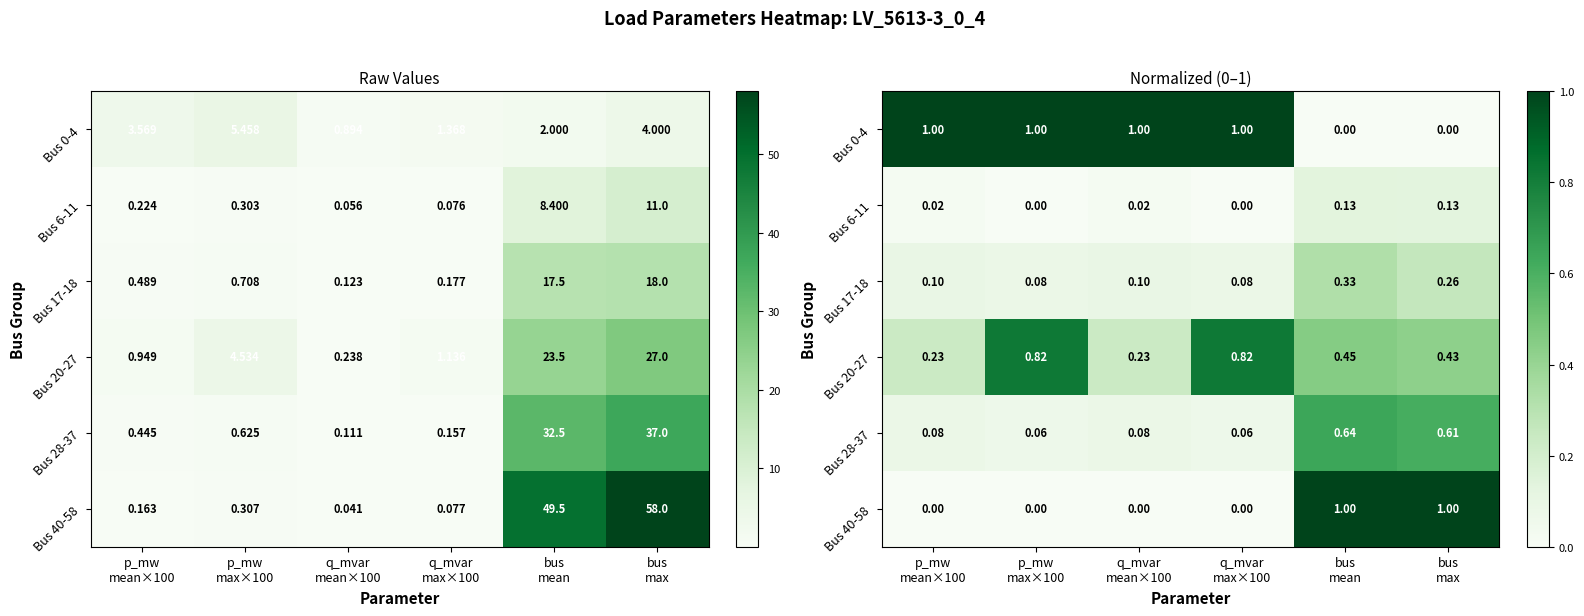

What is the maximum value for Bus 28-37?

0.6